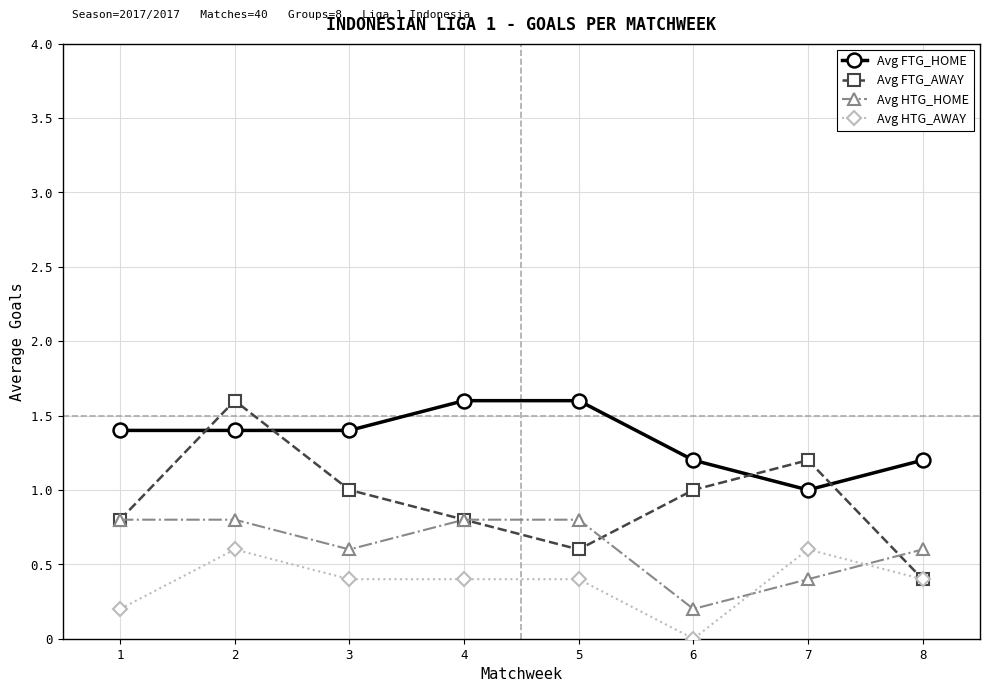

Does the chart have visible grid lines?

Yes